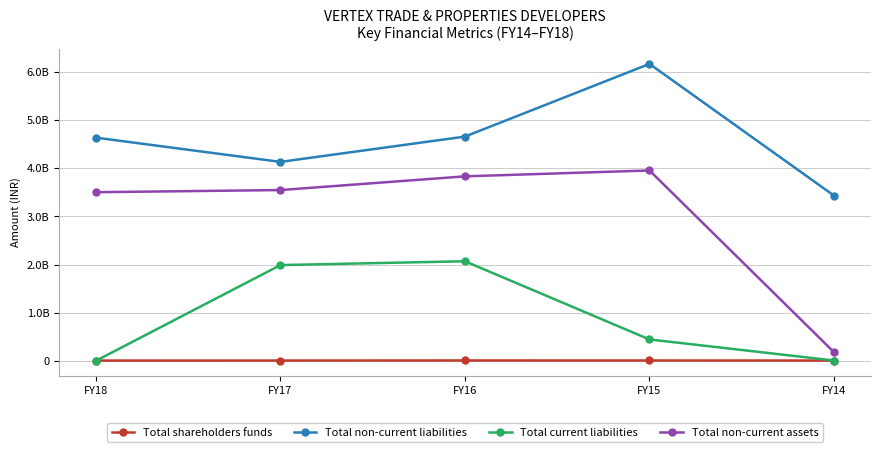

Is the value of Total non-current assets at FY15 greater than the value of Total shareholders funds at FY18?

Yes